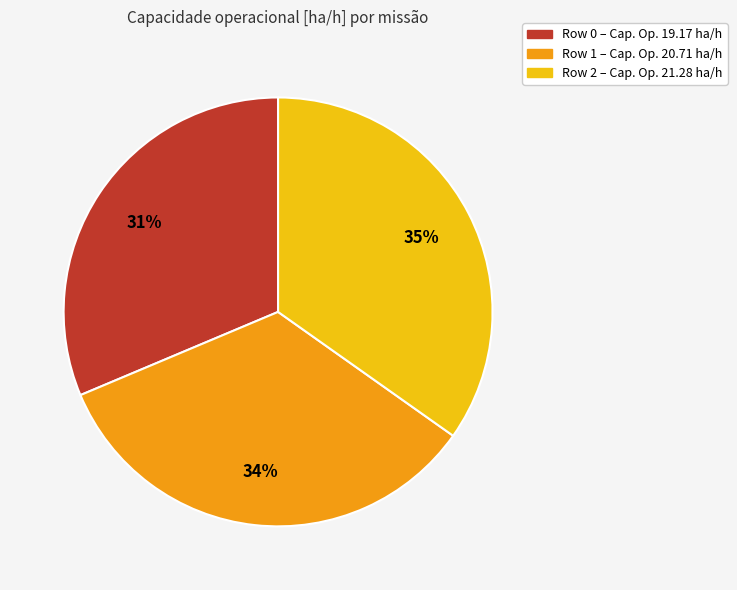

Is the sum of Row 0 – Cap. Op. 19.17 ha/h and Row 2 – Cap. Op. 21.28 ha/h greater than half?

Yes